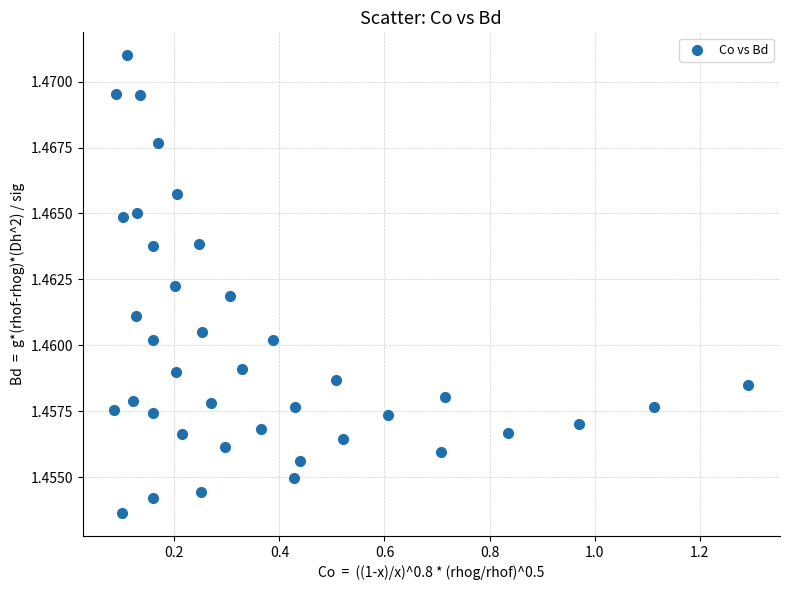

What is the range of X values (max minus min)?

1.2